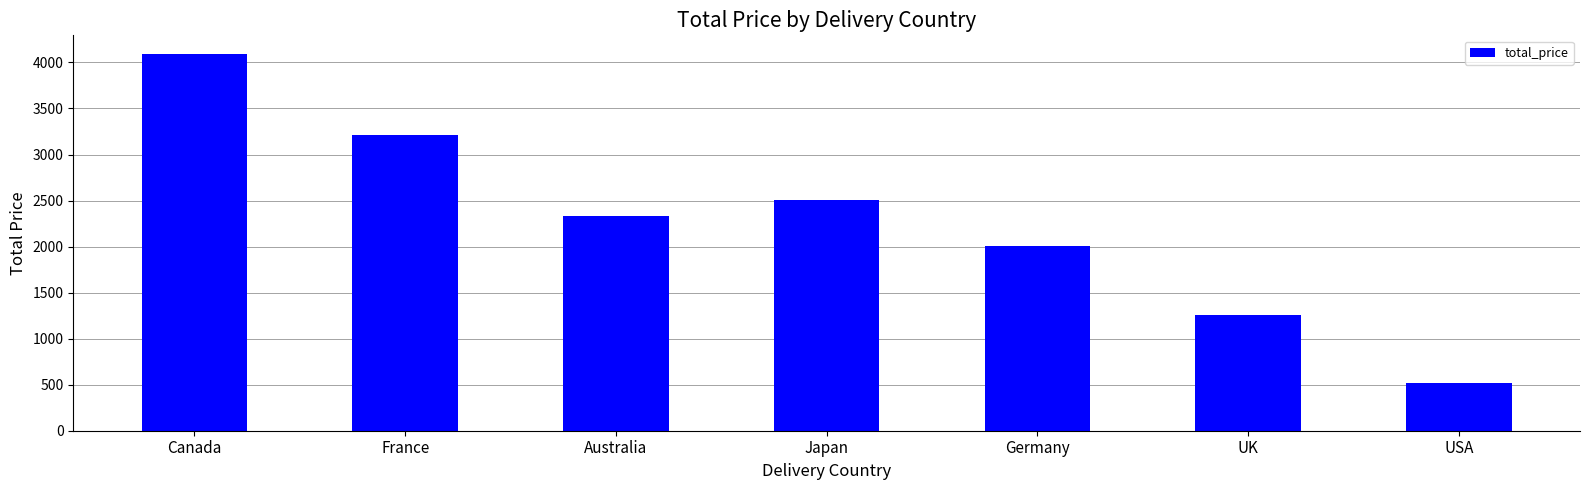

What is the minimum value shown in the chart?

520